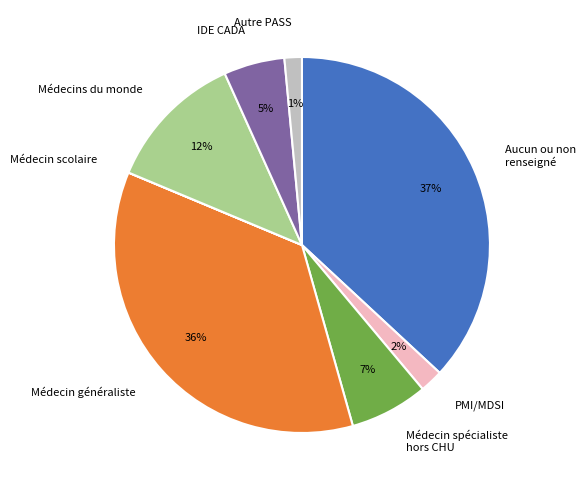

Is the sum of Autre PASS and IDE CADA greater than half?

No